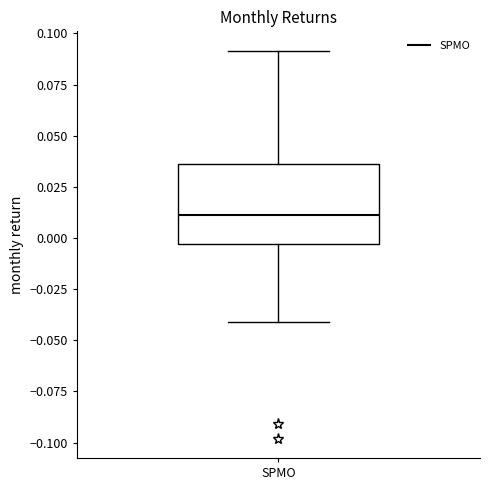

Where does the upper whisker of the box for SPMO end on the y-axis? The values are not printed on the chart, so give them approximately, as read against the axis.

0.090